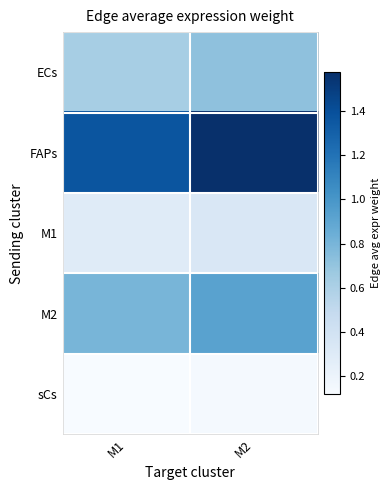

What is the total value across all series at M2?

3.7